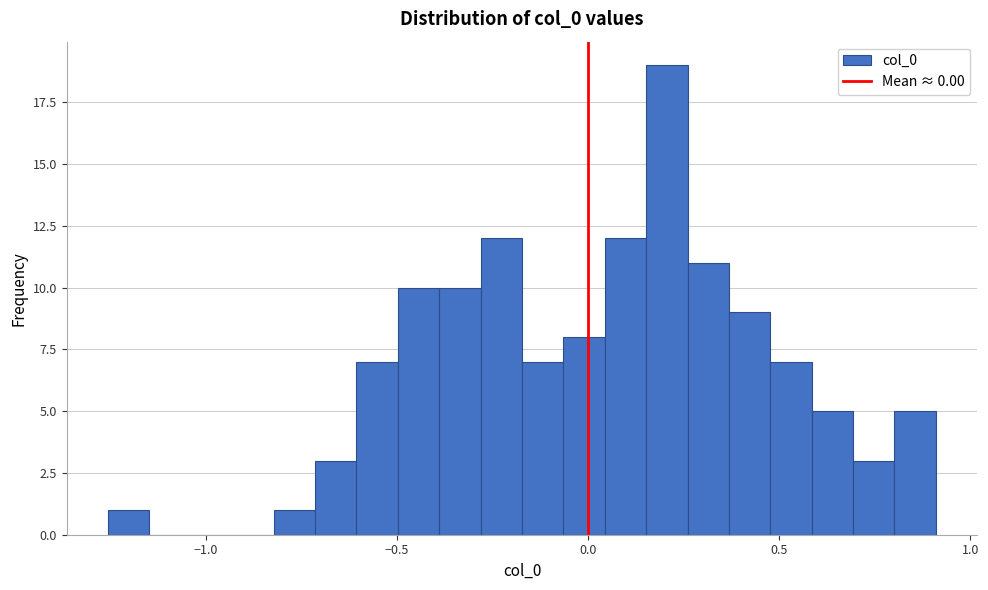

Around what value on the x-axis is the tallest bar? Give the approximate position of its centre, as read against the axis.

0.20